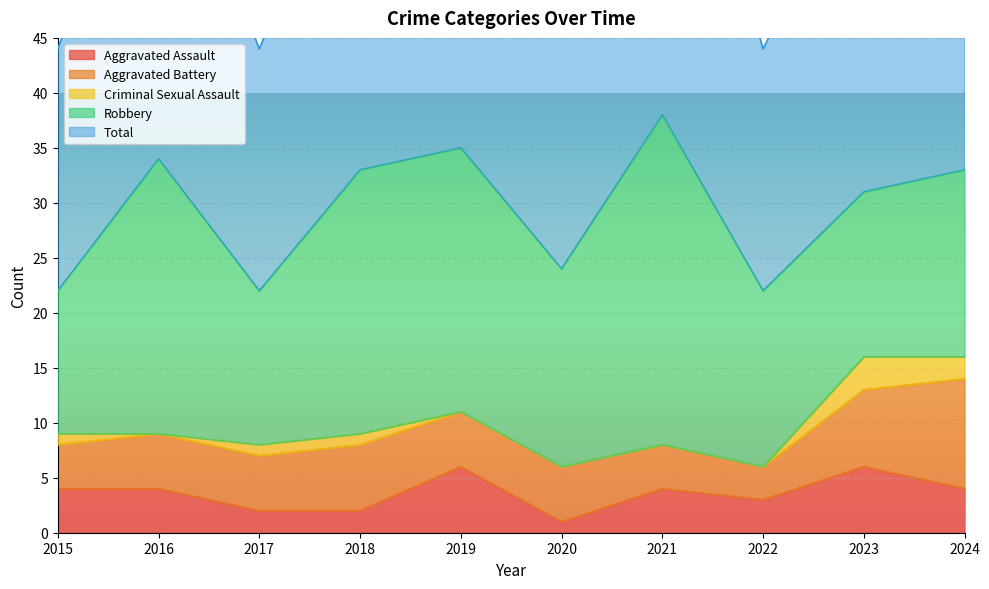

Which series has the largest total across all categories?

Total